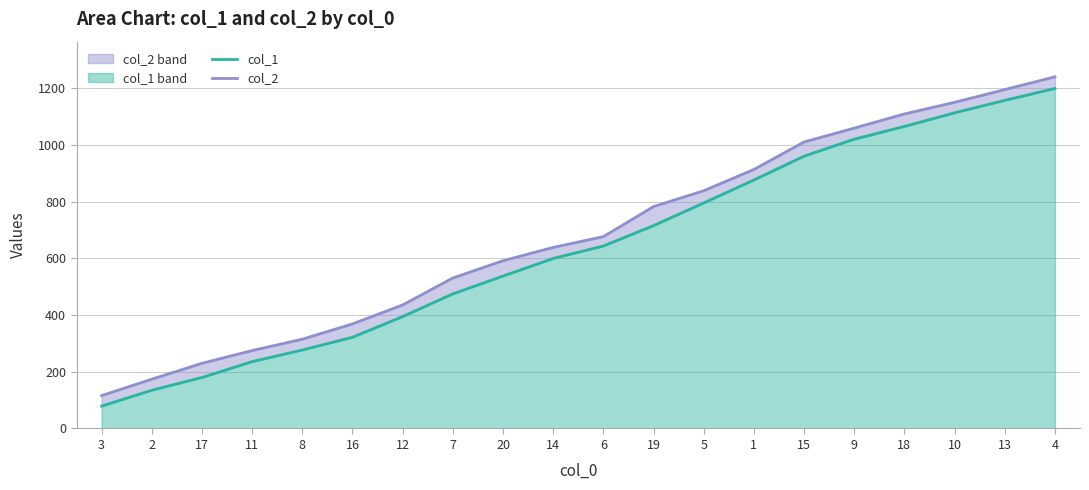

Is it true that col_1 equals 415 at 6?

False